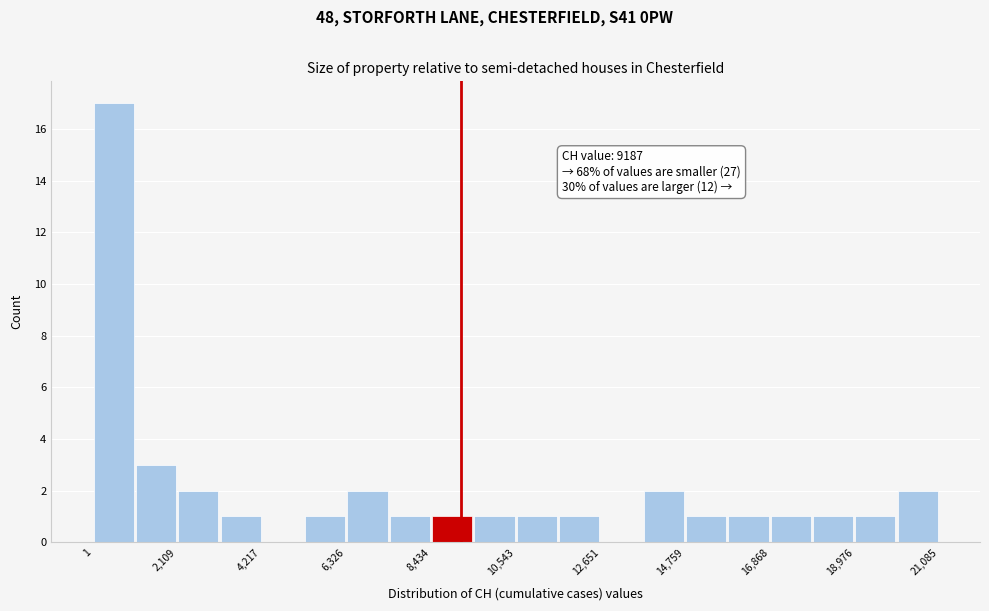

Read against the x-axis, roughly where is the centre of the tallest bar?

500